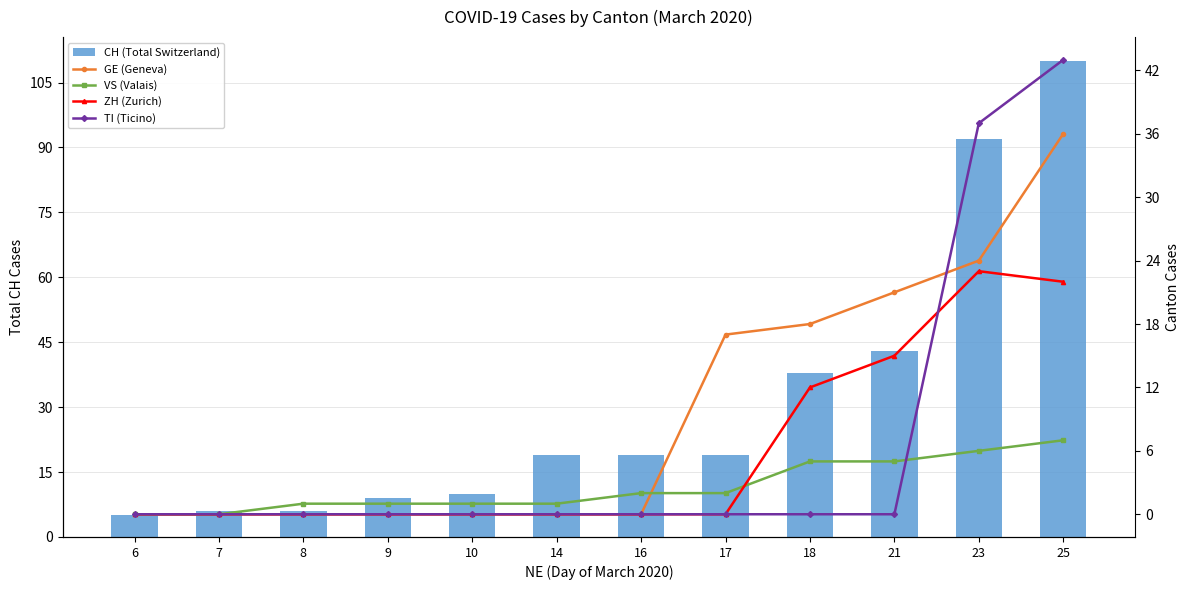

What is the average value of the ZH (Zurich) series?

6